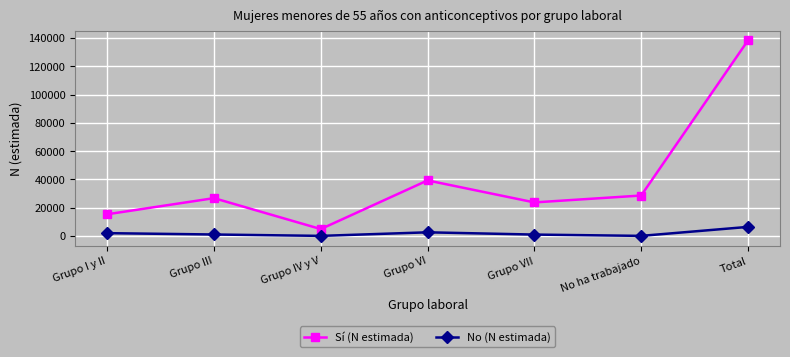

How many interior local peaks does the Sí (N estimada) series have?

2